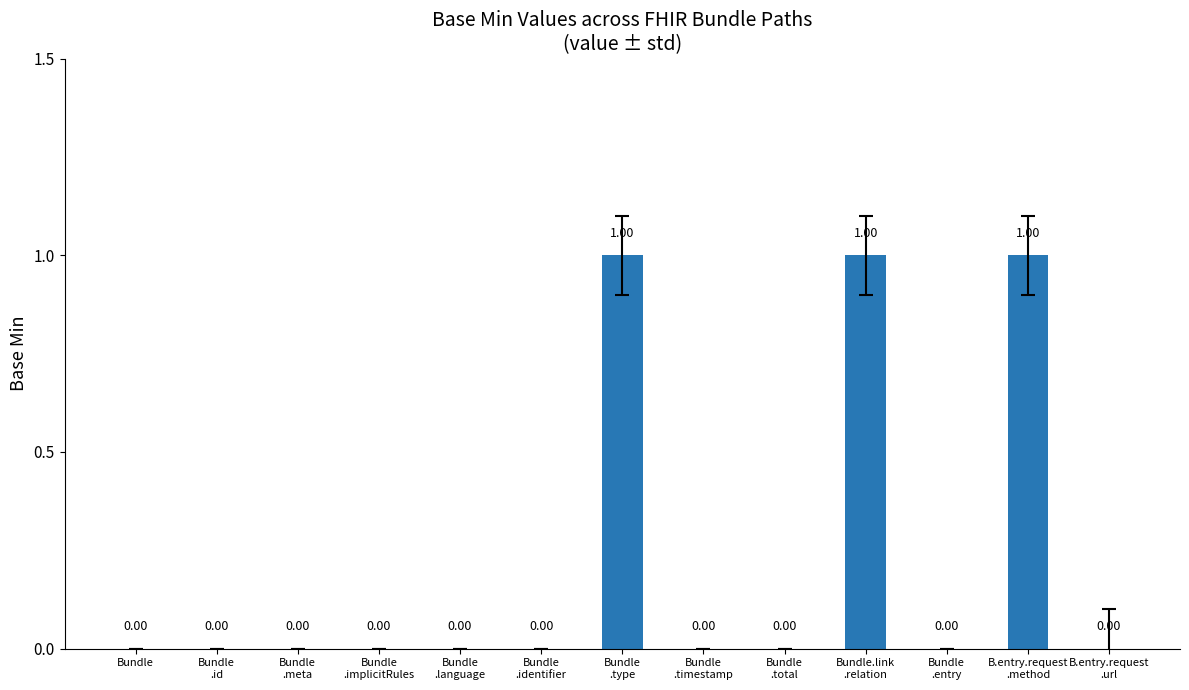

The chart shows a value of 0 at Bundle
.meta. True or false?

True